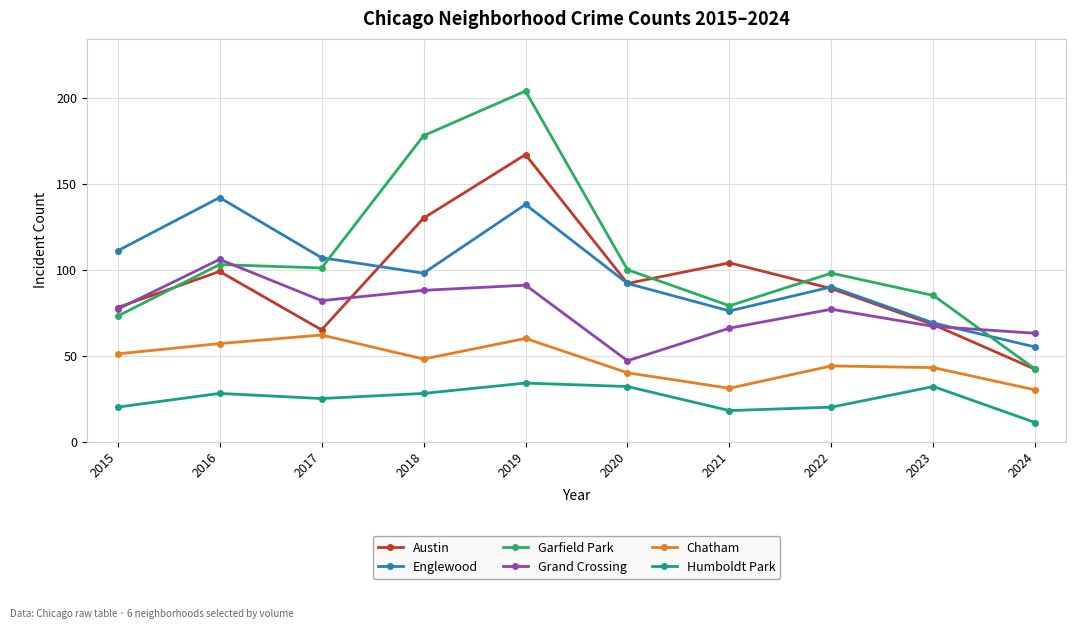

Rank the categories by Englewood value from highest to lowest.

2016, 2019, 2015, 2017, 2018, 2020, 2022, 2021, 2023, 2024